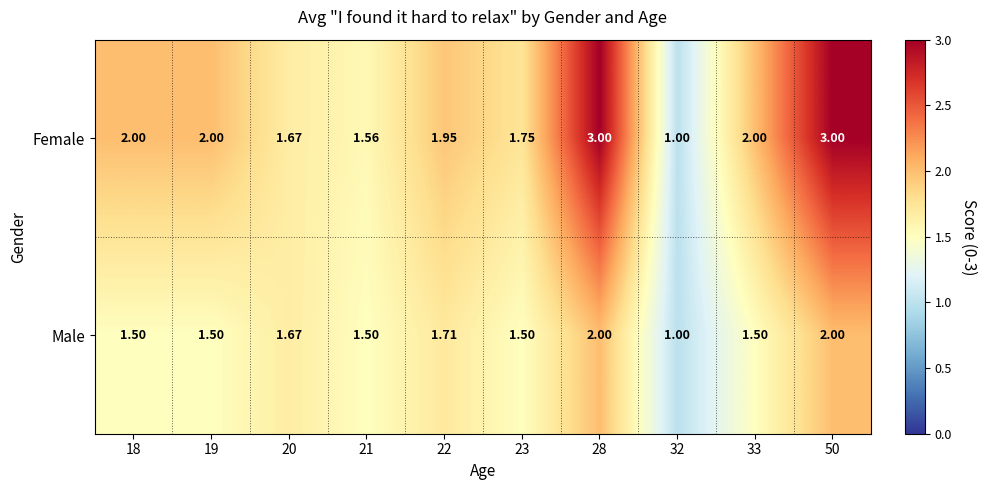

What is the minimum value shown in the chart?

1.0